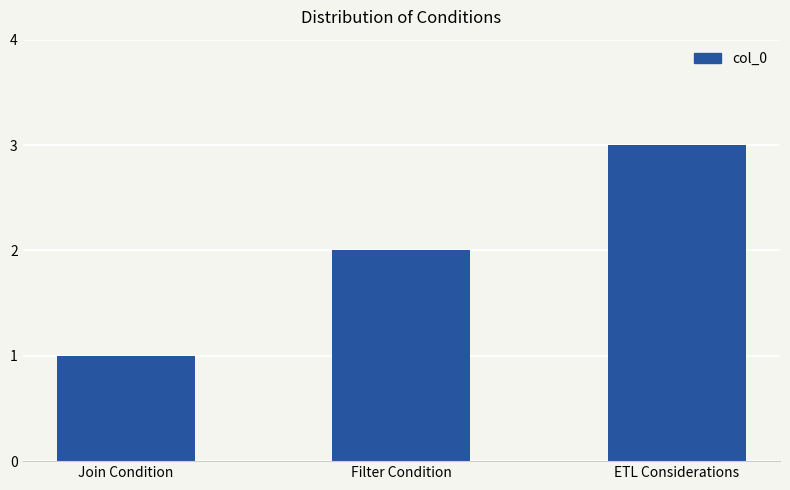

What is the smallest value displayed?

1